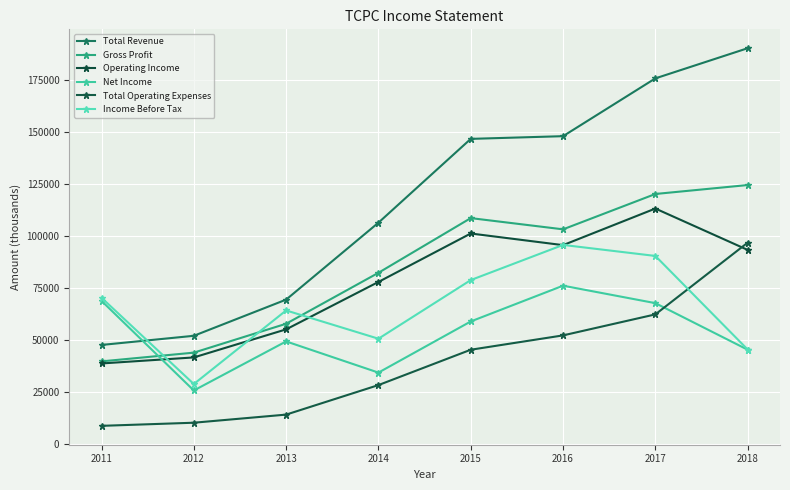

What is the average value of the Gross Profit series?

85225